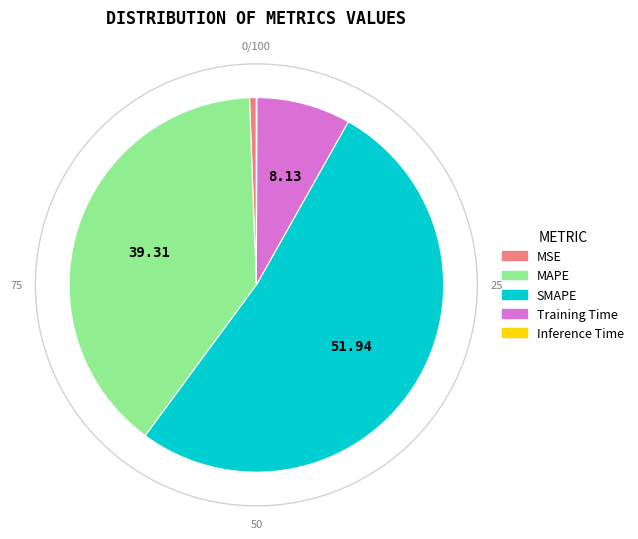

Which slice is the largest?

SMAPE